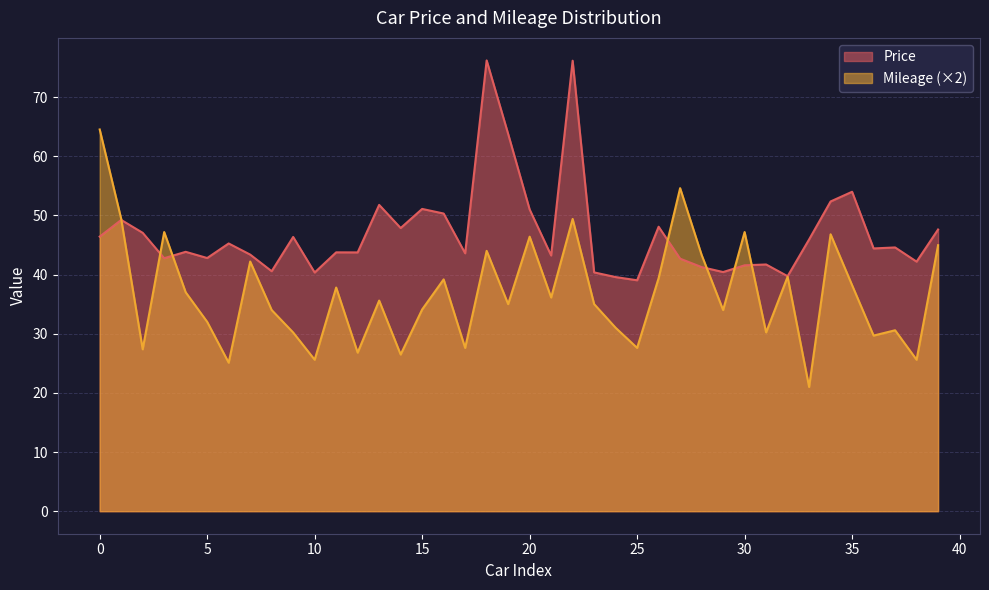

True or false: Price has a value of 15.1 at 5.

False